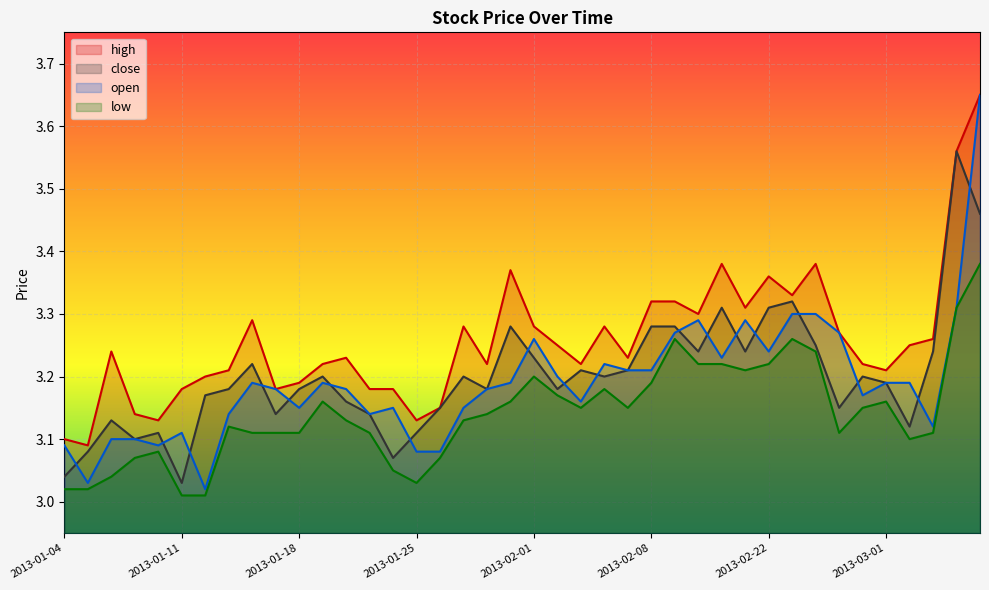

What is the difference between the maximum and minimum values in the high series?

0.6